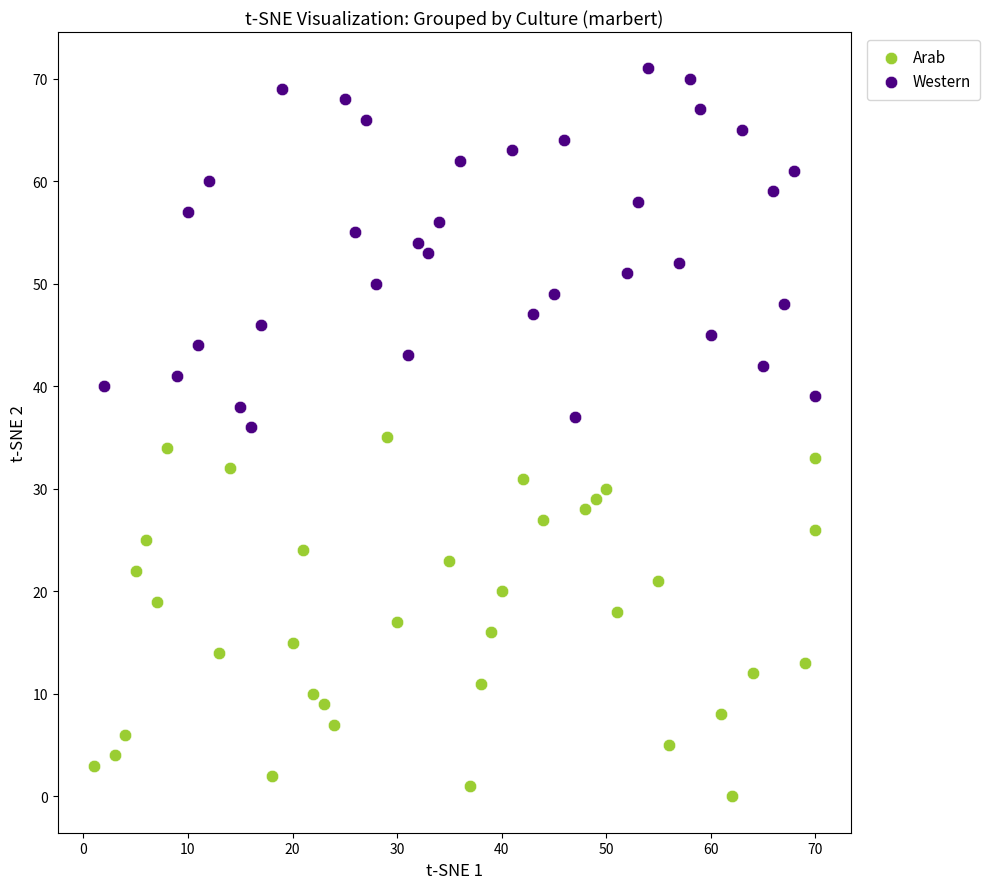

Which series contains the lowest Y value?

Arab